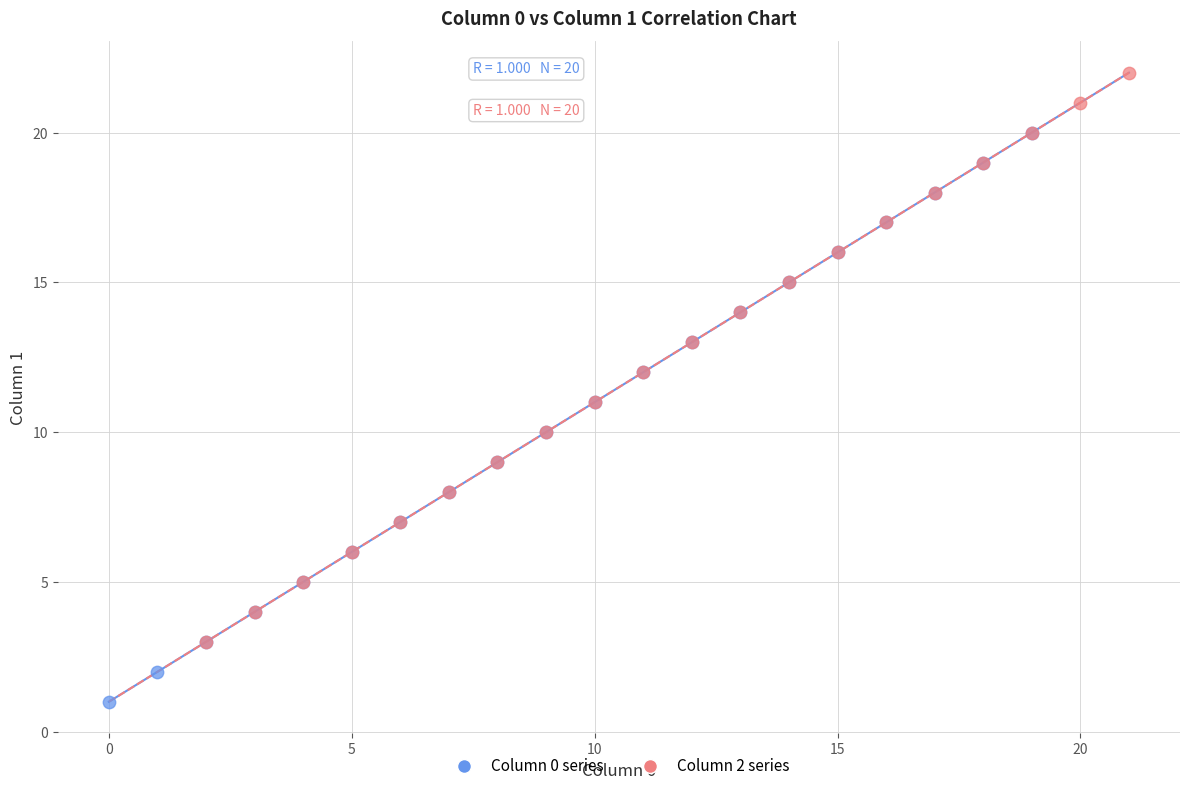

What are all the series names shown in the legend?

Column 0 series, Column 2 series